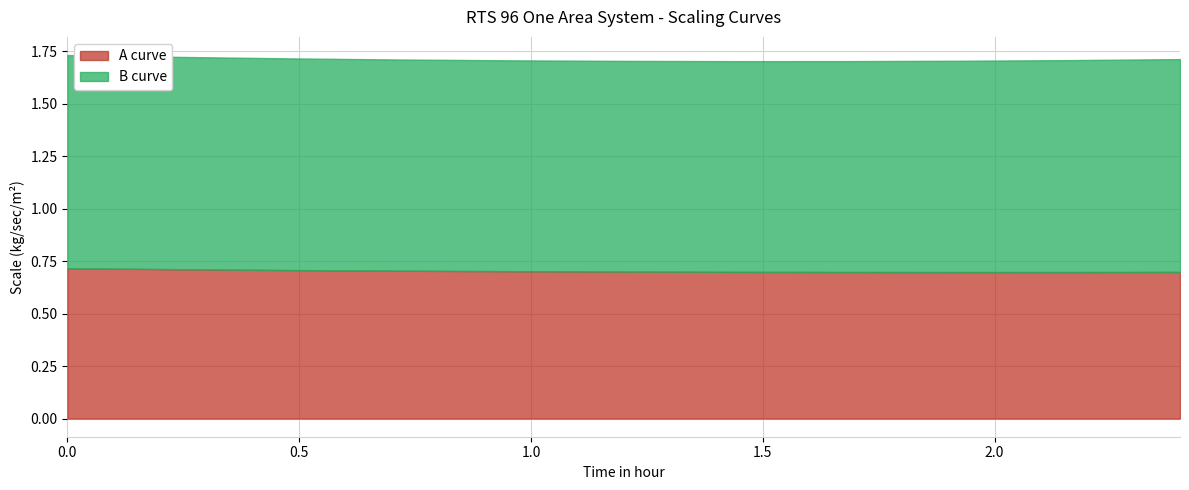

List the series in order of their overall mean, lowest first.

A curve, B curve